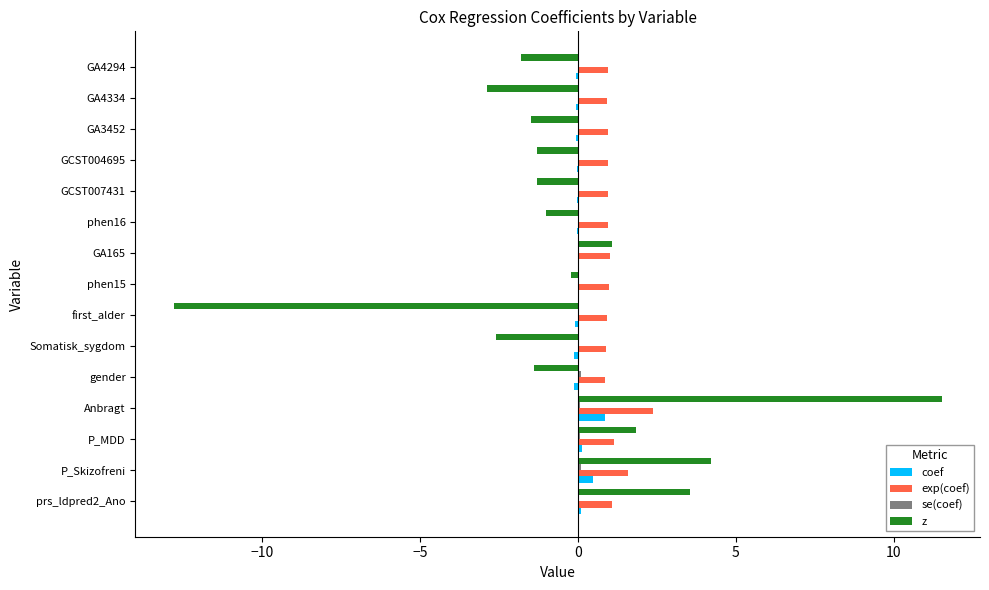

At which category is the sum across all series the highest?

Anbragt